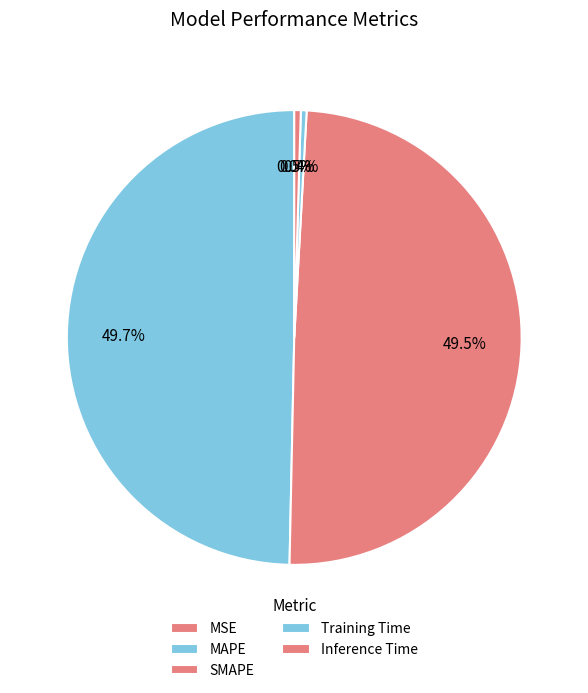

Does MAPE represent more than half of the total?

No